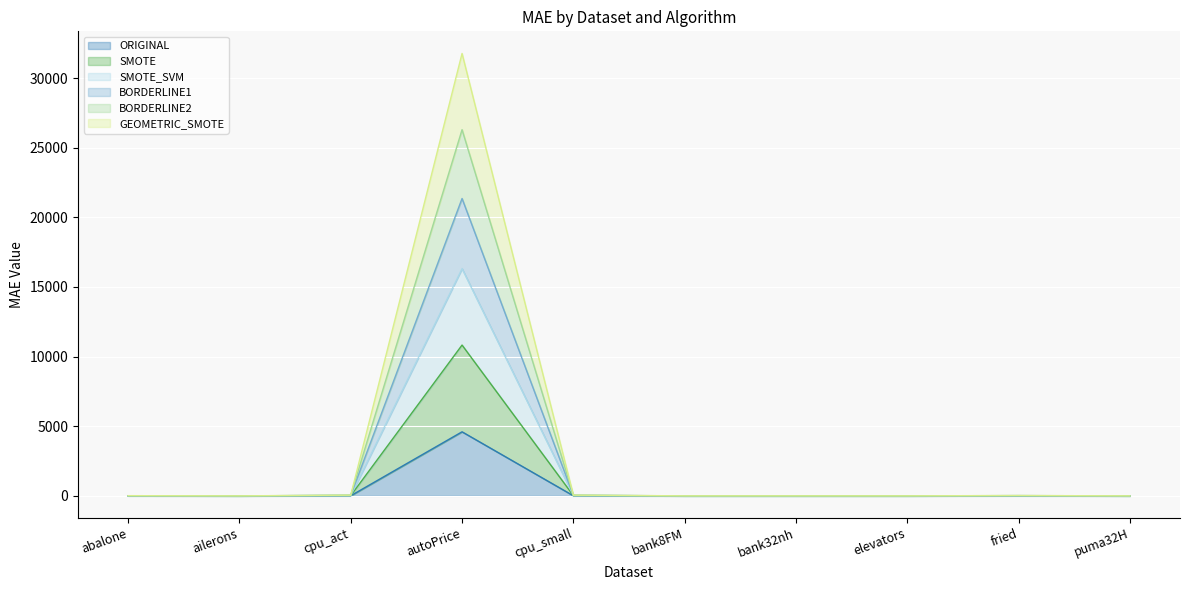

Between autoPrice and bank8FM, which series saw the biggest shift?

GEOMETRIC_SMOTE